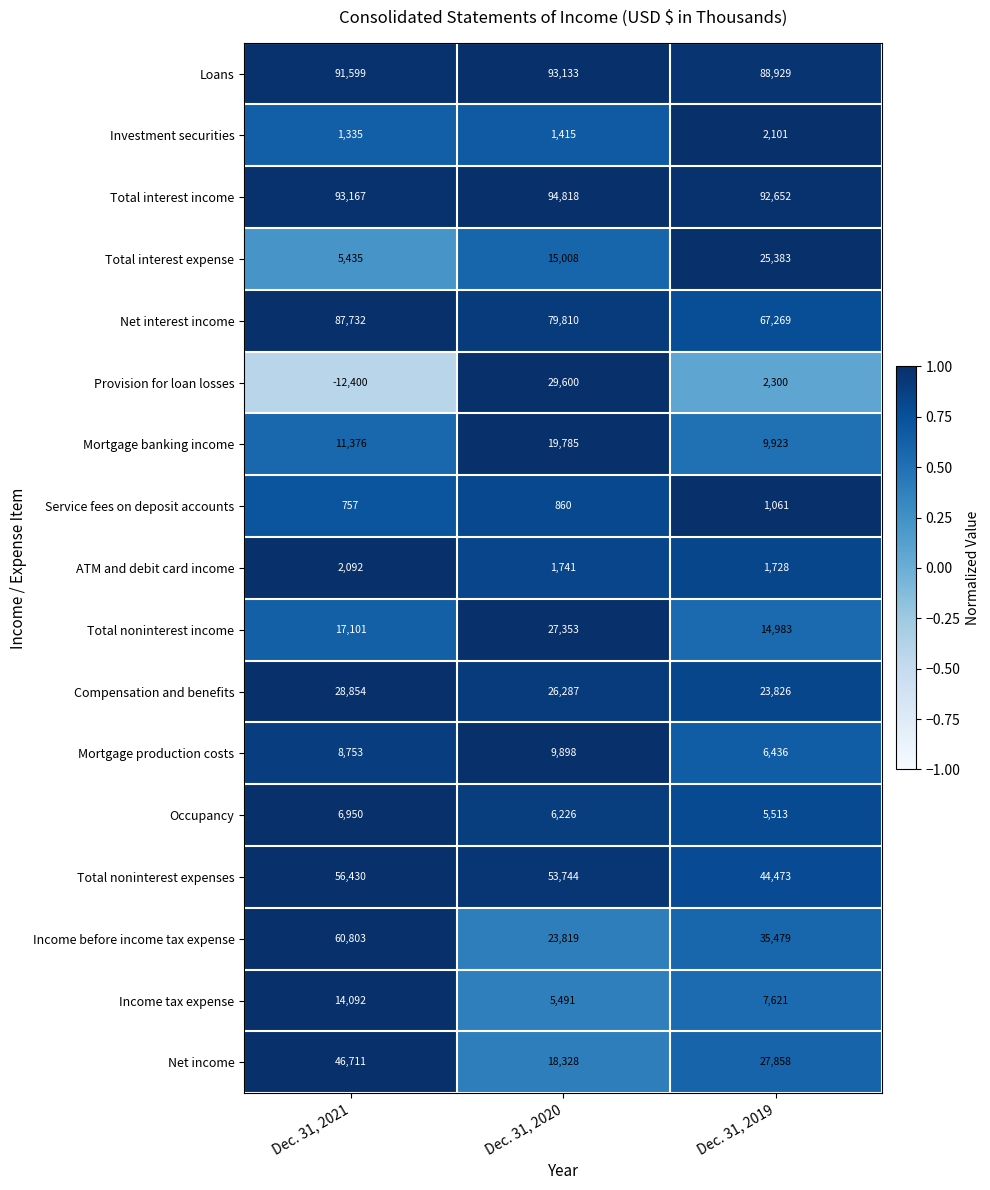

The Total interest income series shows 92652 at Dec. 31, 2019. True or false?

True